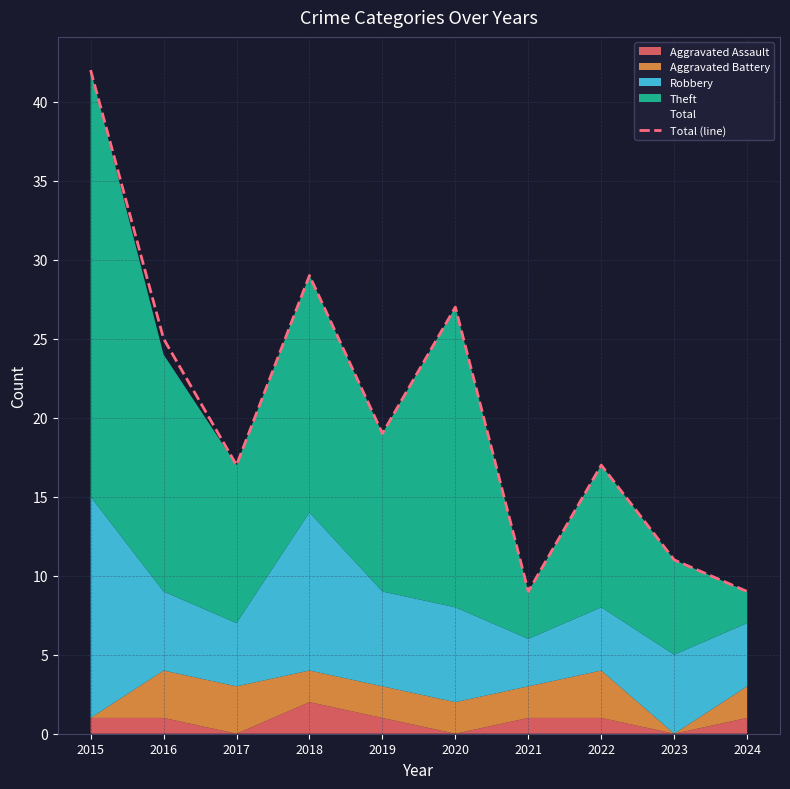

Which category has the lowest value across all series?

2021